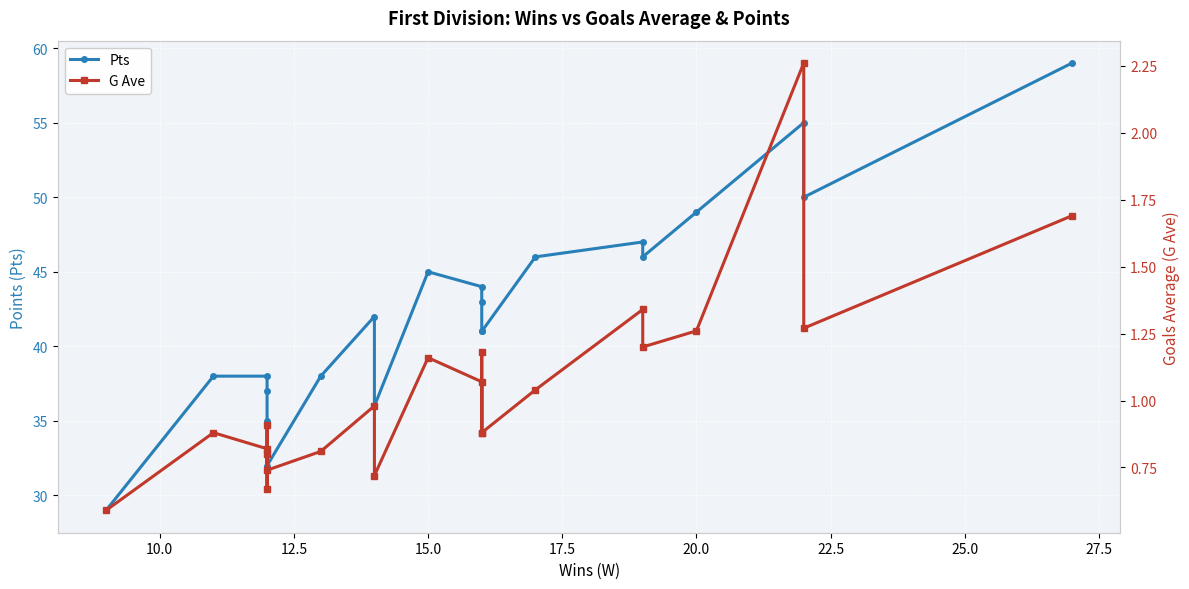

What is the value of the Pts point at the 3rd from the left?

38.0